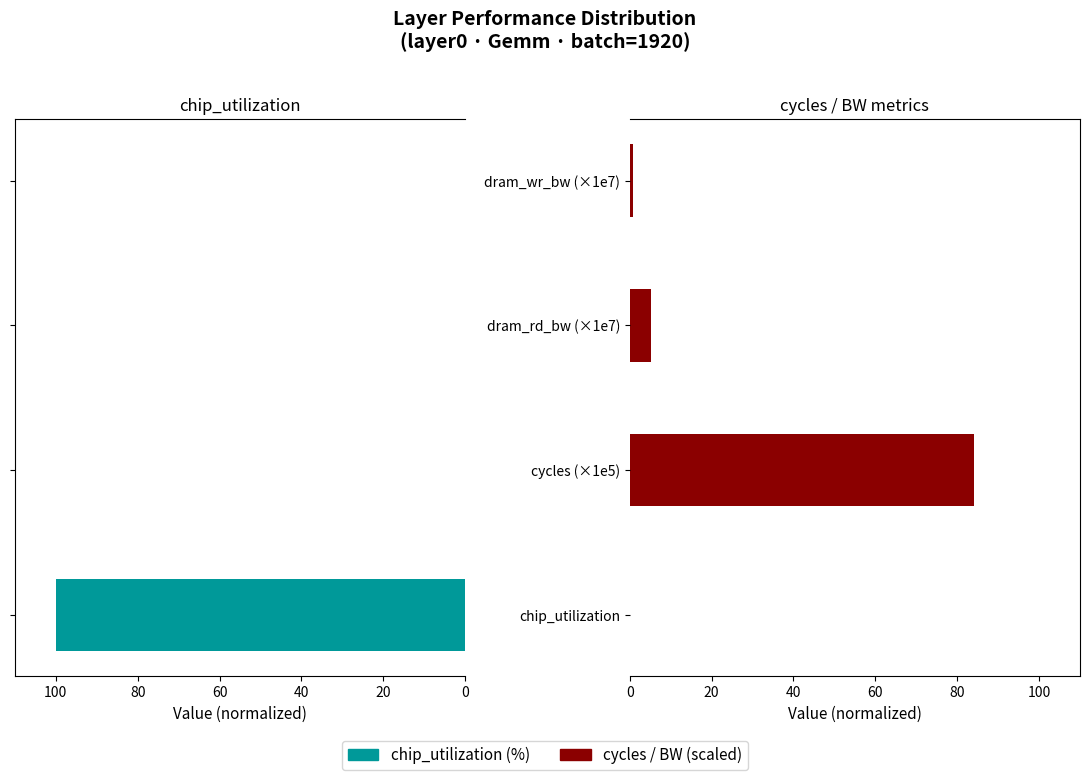

What is the approximate value of cycles / BW at cycles (×1e5)?

84.0